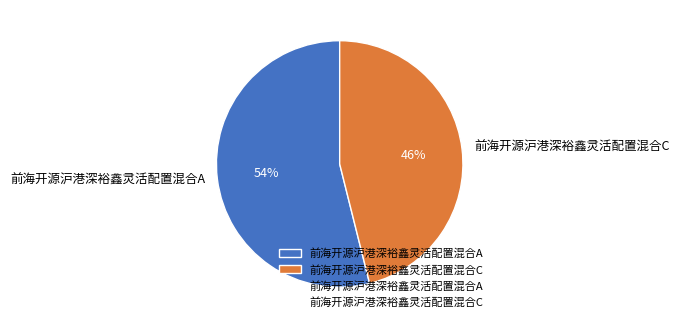

True or false: 前海开源沪港深裕鑫灵活配置混合A accounts for 54% of the total.

True